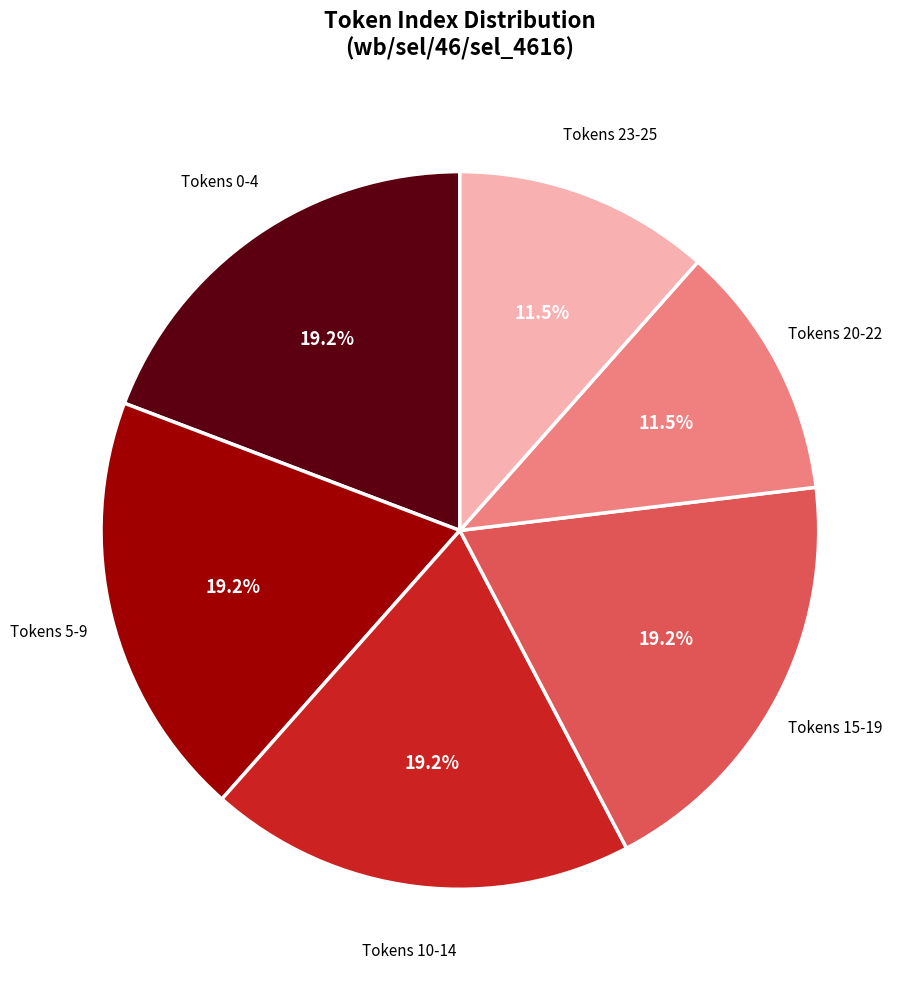

How much of the chart is everything except Tokens 5-9?

80.8%